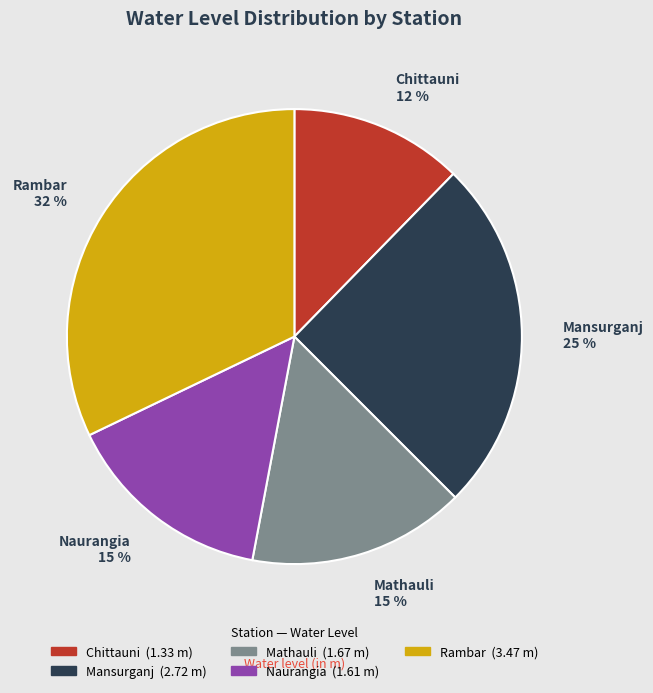

To the nearest percent, what is the difference between the largest and smallest slice percentages?

20%